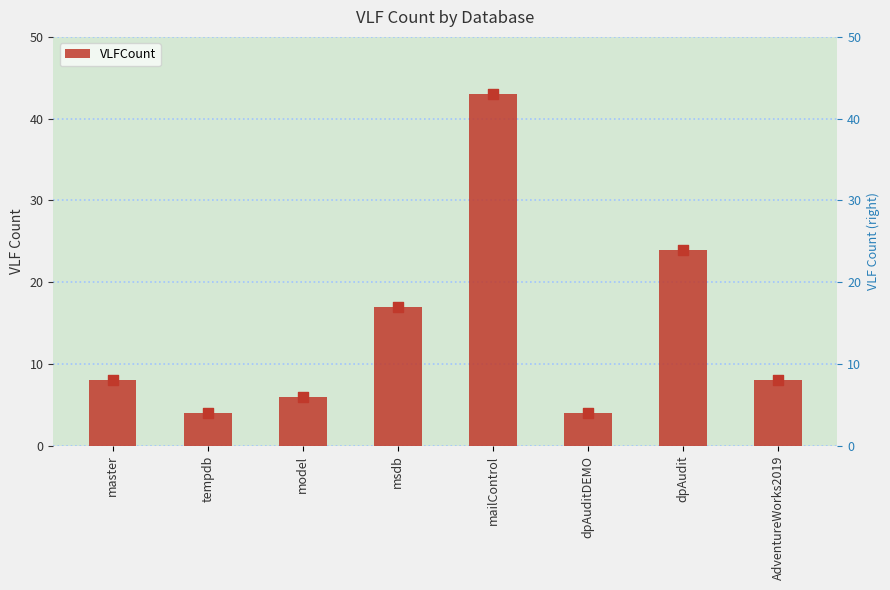

What is the change in value from master to tempdb?

-4